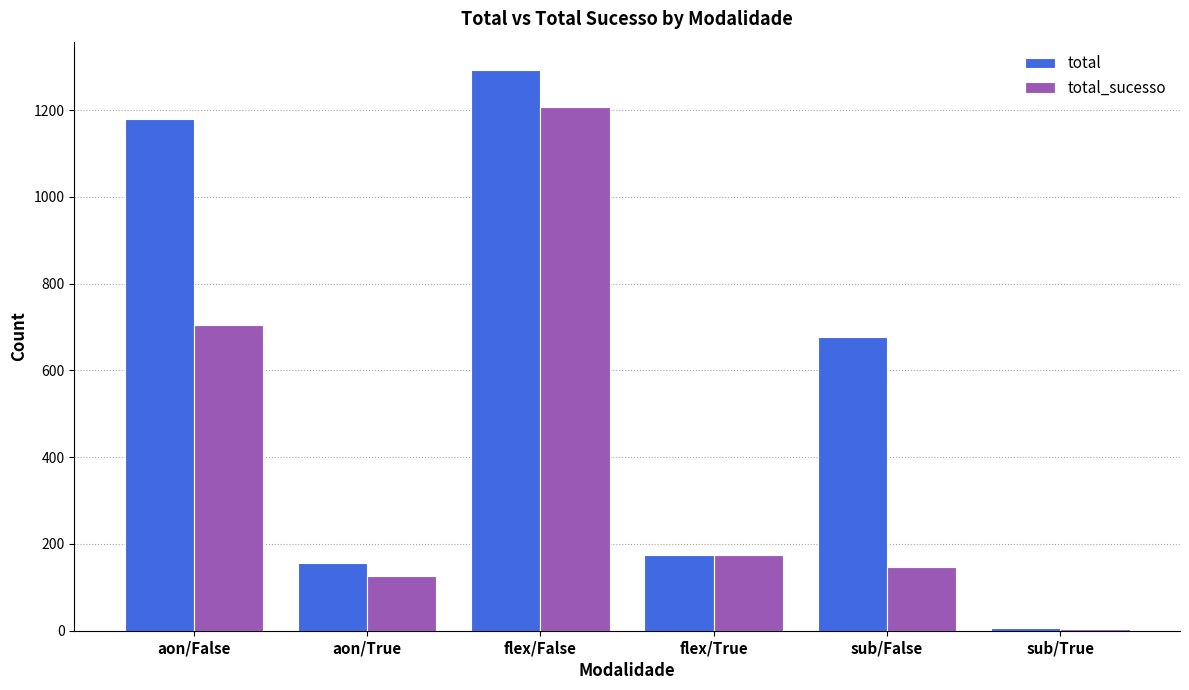

The total_sucesso series shows 147 at sub/False. True or false?

True